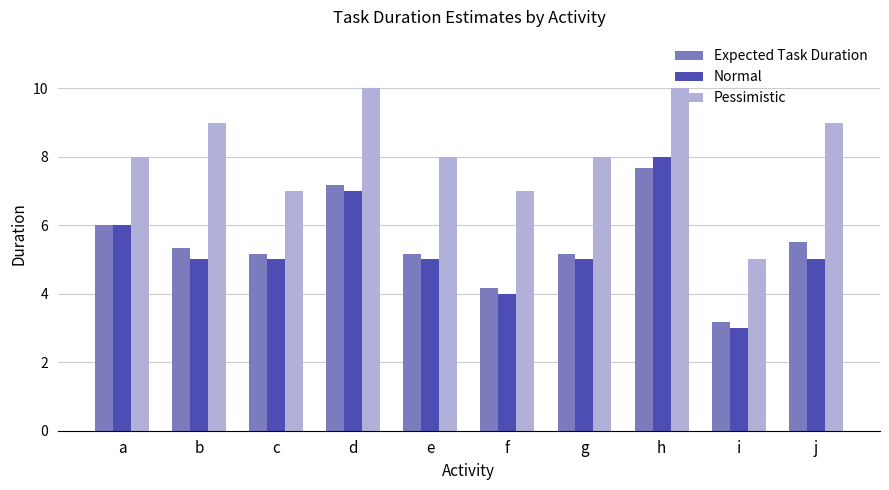

What value does the Normal series have at f?

4.0